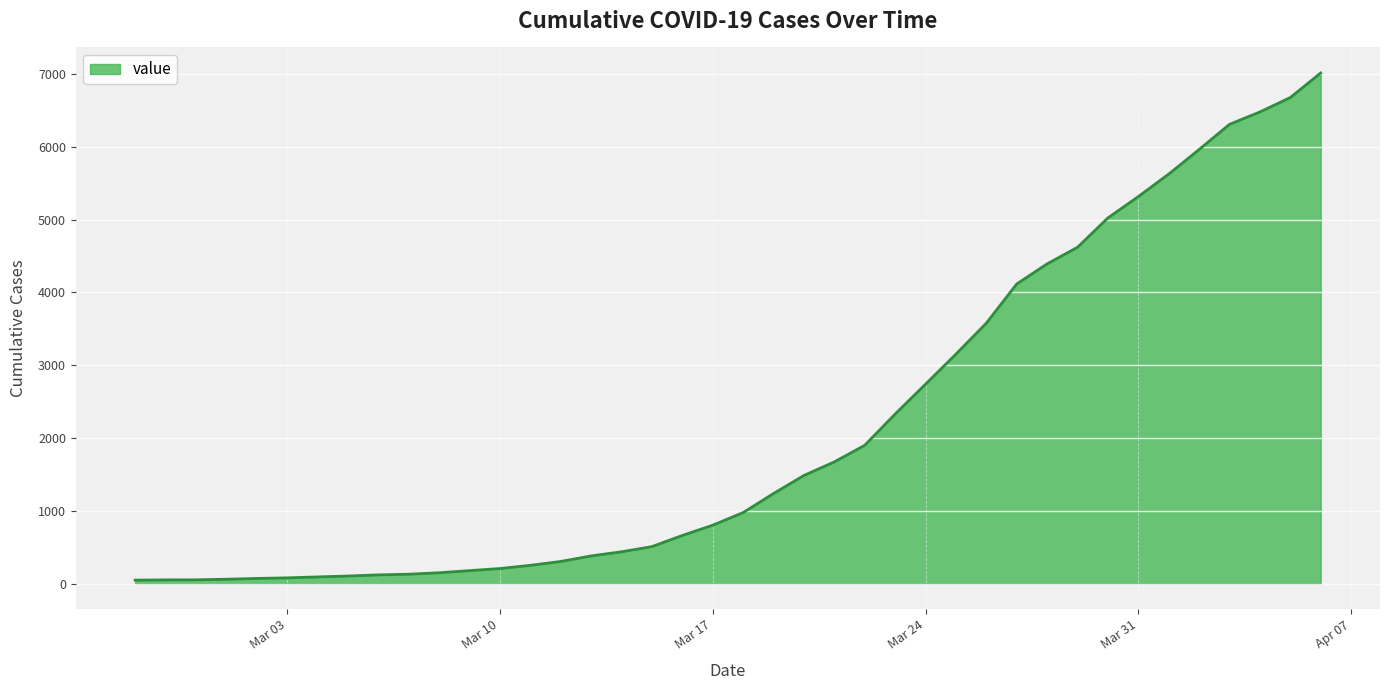

What is the difference between the maximum and minimum values?

6963